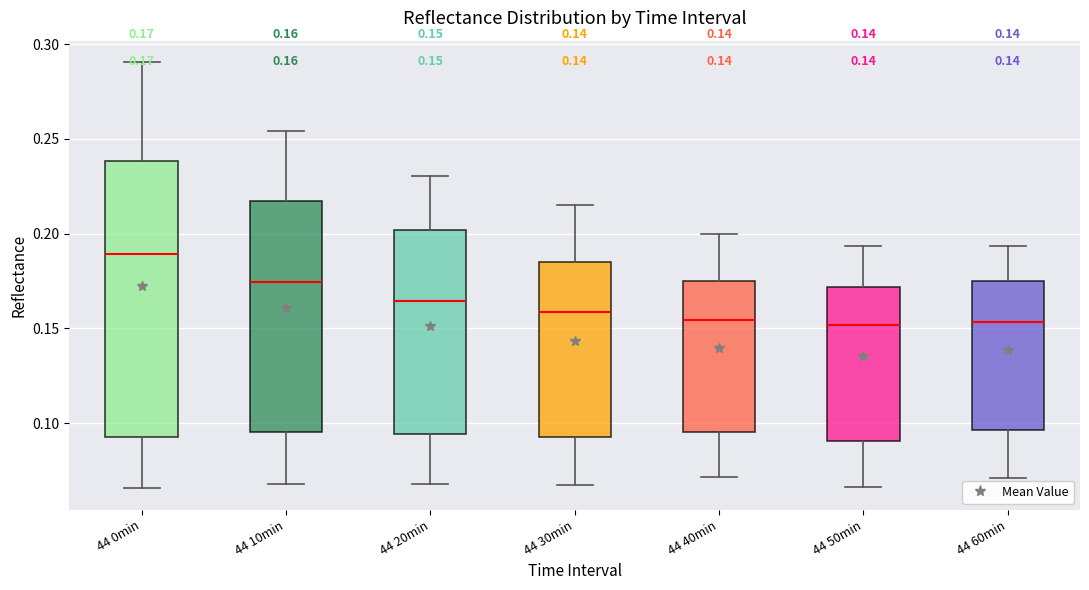

Comparing the boxes themselves (not the whiskers), which one is the tallest?

44 0min